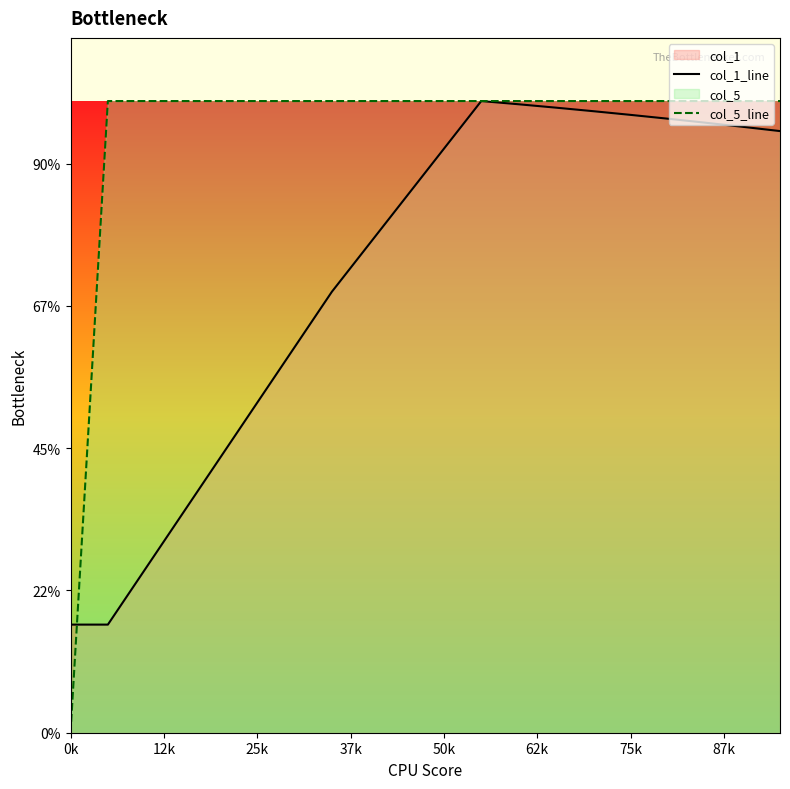

How many lines are shown in the chart?

2